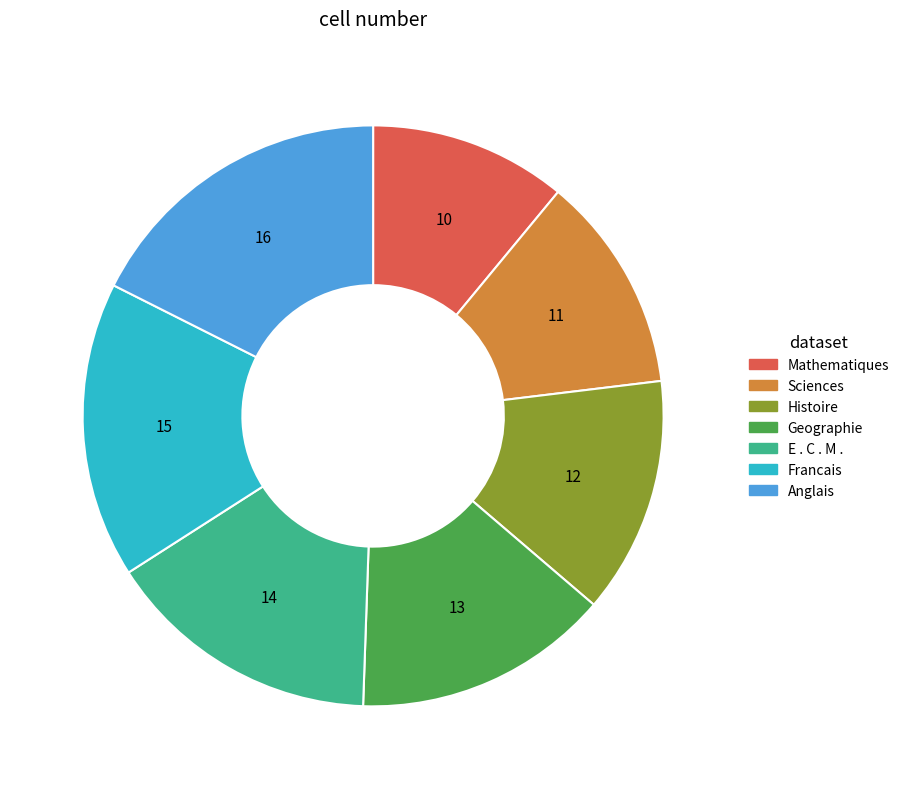

Which slice is the largest?

Anglais